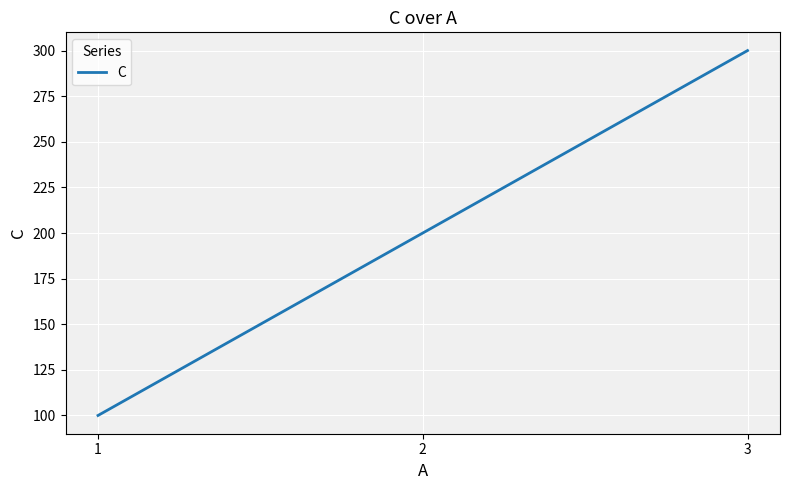

Reading left to right, transcribe all the data shown in this chart.

1=100	2=200	3=300